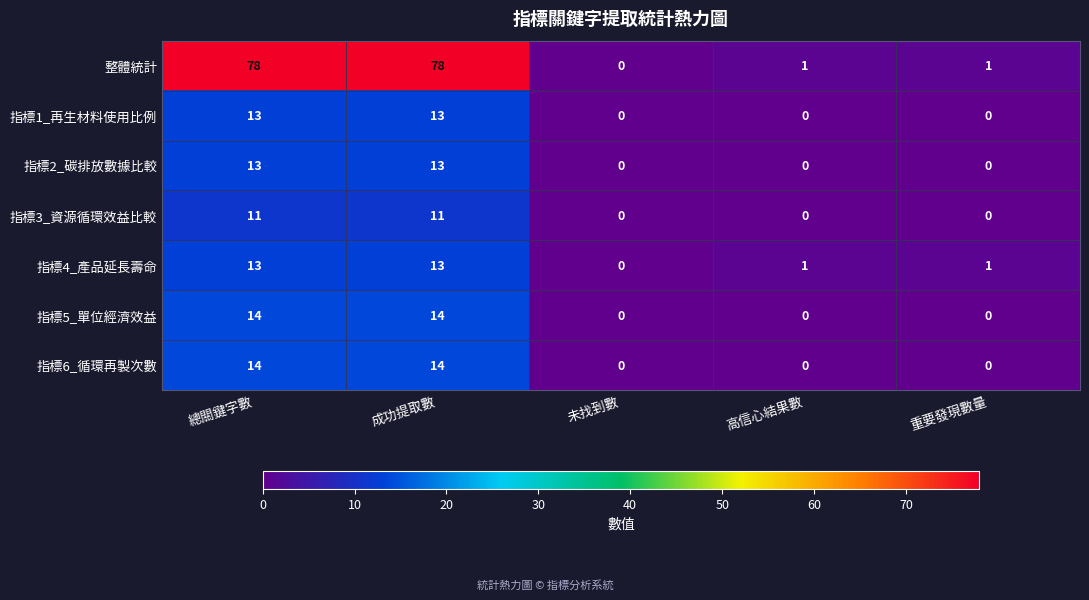

Which series has the largest total across all categories?

整體統計